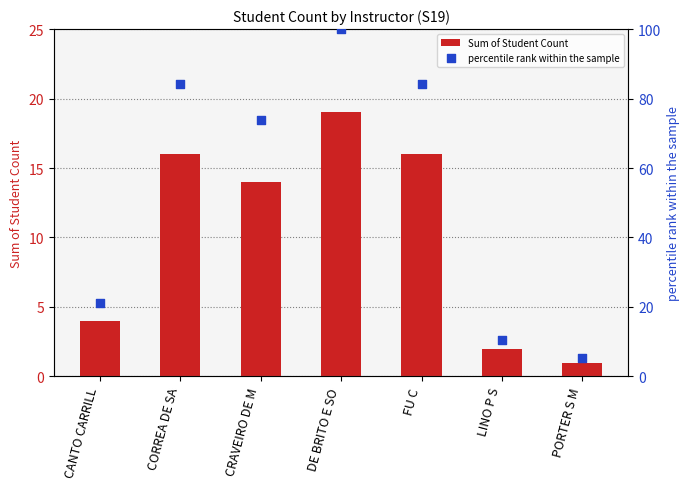

Which series contains the lowest Y value?

Sum of Student Count